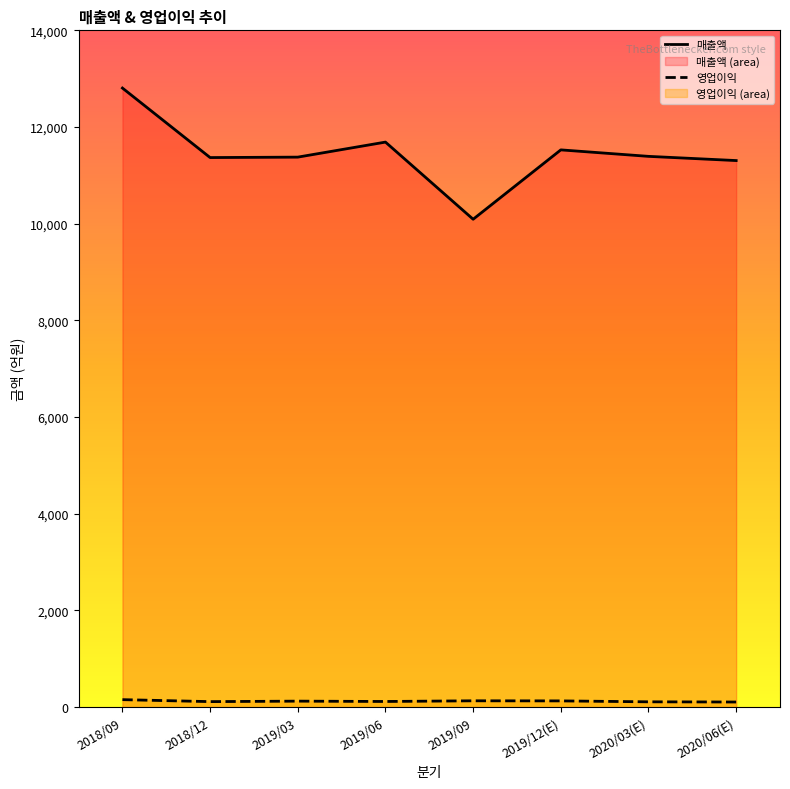

Which label corresponds to the smallest value in the chart?

2020/06(E)